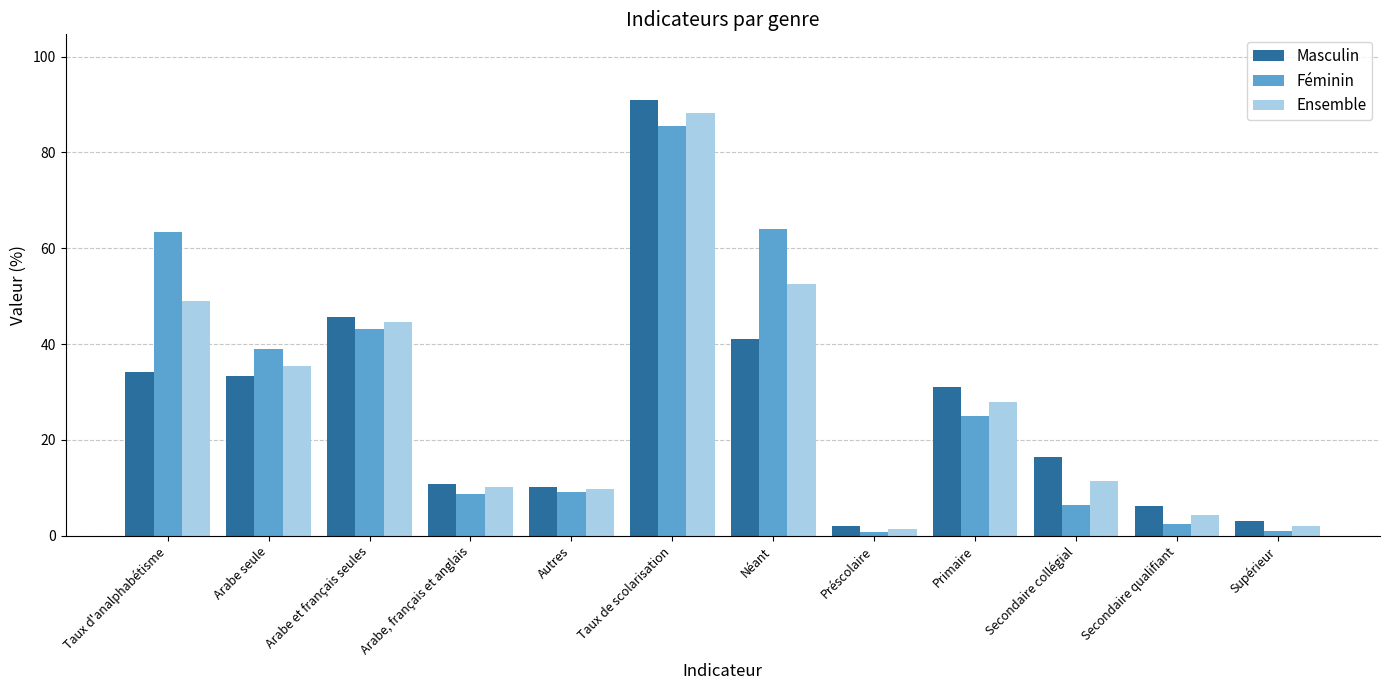

Which series changed the most between Taux de scolarisation and Préscolaire?

Masculin